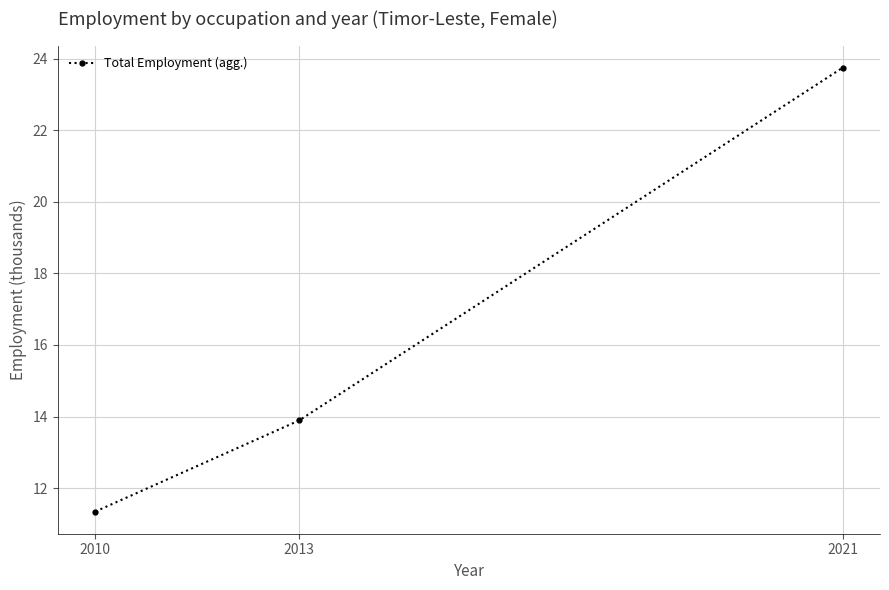

The chart shows a value of 11.3 at 2010. True or false?

True